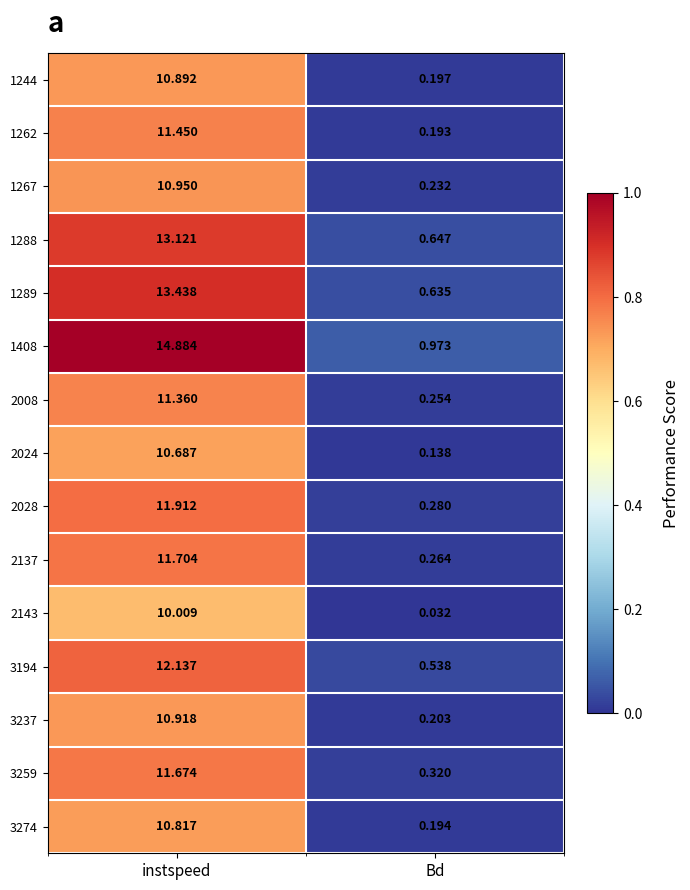

Which series changed the most between instspeed and Bd?

1408